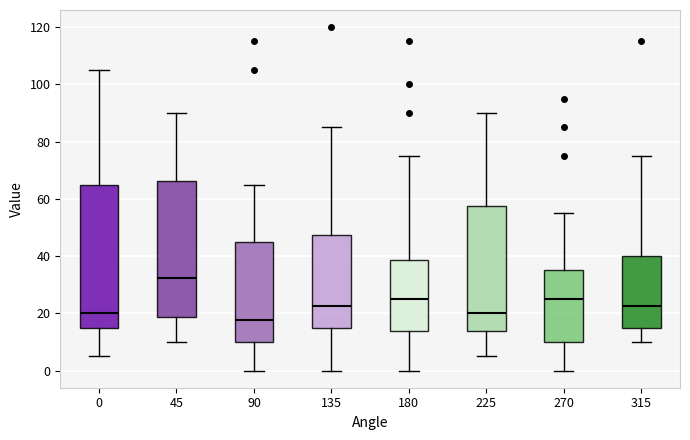

Where is the upper edge of the box at x = 90 on the y-axis? The values are not printed on the chart, so give them approximately, as read against the axis.

46